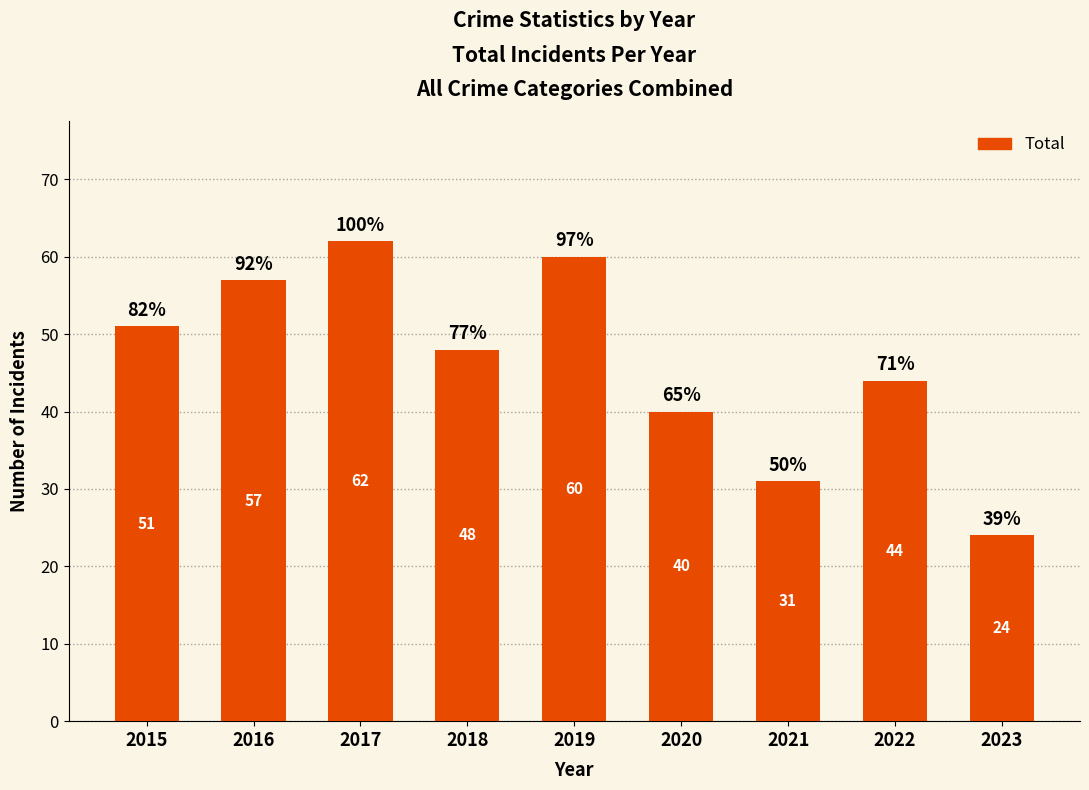

How many data points does each series have?

9